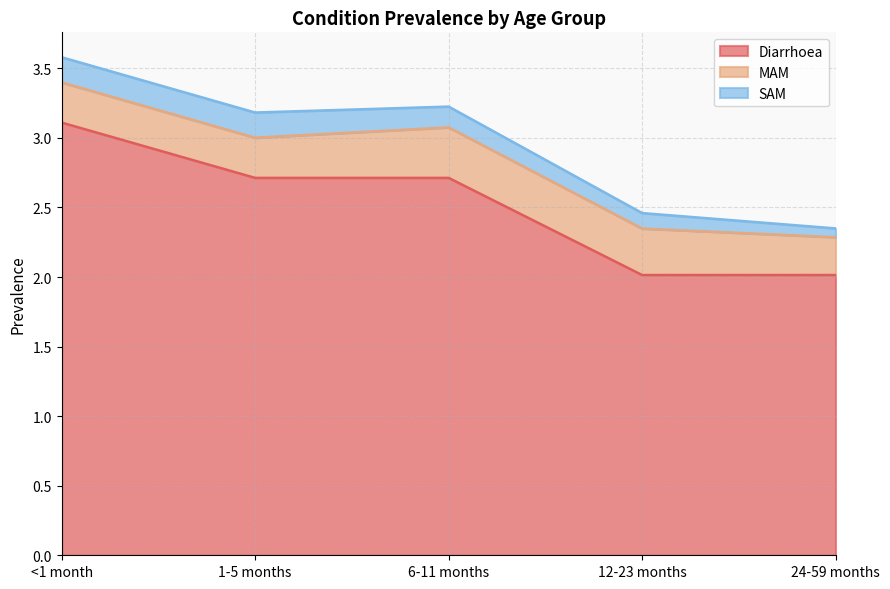

Which category has the highest value in the Diarrhoea series?

<1 month